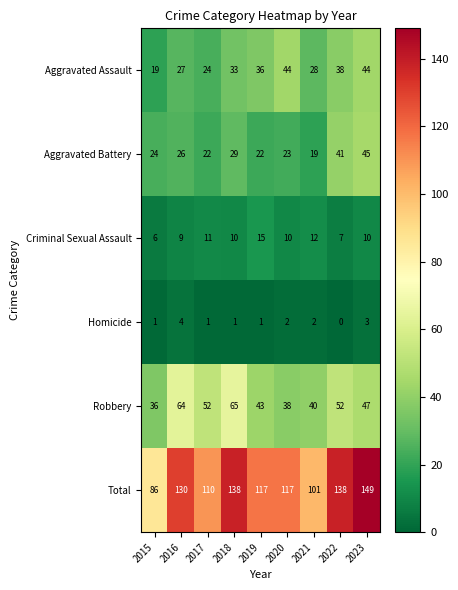

What is the difference between the maximum and minimum values in the Robbery series?

29